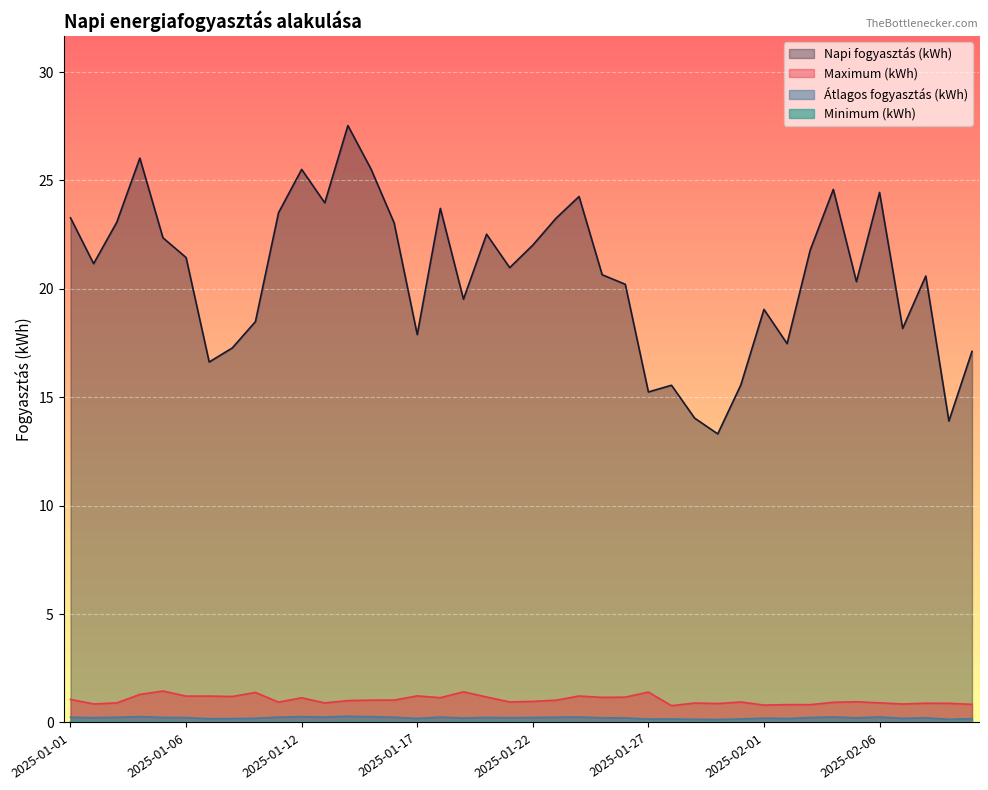

Reading left to right, list all the values displayed in this chart.

Napi fogyasztás (kWh): 2025-01-01=23.3	2025-01-02=21.2	2025-01-03=23.1	2025-01-04=26.0	2025-01-05=22.4	2025-01-06=21.4	2025-01-08=16.6	2025-01-09=17.3	2025-01-10=18.5	2025-01-11=23.5	2025-01-12=25.5	2025-01-13=24.0	2025-01-14=27.5	2025-01-15=25.5	2025-01-16=23.0	2025-01-17=17.9	2025-01-18=23.7	2025-01-19=19.5	2025-01-20=22.5	2025-01-21=21.0	2025-01-22=22.0	2025-01-23=23.3	2025-01-24=24.3	2025-01-25=20.7	2025-01-26=20.2	2025-01-27=15.2	2025-01-28=15.6	2025-01-29=14.0	2025-01-30=13.3	2025-01-31=15.6	2025-02-01=19.1	2025-02-02=17.5	2025-02-03=21.8	2025-02-04=24.6	2025-02-05=20.3	2025-02-06=24.4	2025-02-07=18.2	2025-02-08=20.6	2025-02-09=13.9	2025-02-10=17.1
Maximum (kWh): 2025-01-01=1.1	2025-01-02=0.9	2025-01-03=0.9	2025-01-04=1.3	2025-01-05=1.4	2025-01-06=1.2	2025-01-08=1.2	2025-01-09=1.2	2025-01-10=1.4	2025-01-11=0.9	2025-01-12=1.1	2025-01-13=0.9	2025-01-14=1.0	2025-01-15=1.0	2025-01-16=1.0	2025-01-17=1.2	2025-01-18=1.1	2025-01-19=1.4	2025-01-20=1.2	2025-01-21=0.9	2025-01-22=1.0	2025-01-23=1.0	2025-01-24=1.2	2025-01-25=1.2	2025-01-26=1.2	2025-01-27=1.4	2025-01-28=0.8	2025-01-29=0.9	2025-01-30=0.9	2025-01-31=0.9	2025-02-01=0.8	2025-02-02=0.8	2025-02-03=0.8	2025-02-04=0.9	2025-02-05=1.0	2025-02-06=0.9	2025-02-07=0.9	2025-02-08=0.9	2025-02-09=0.9	2025-02-10=0.8
Átlagos fogyasztás (kWh): 2025-01-01=0.2	2025-01-02=0.2	2025-01-03=0.2	2025-01-04=0.3	2025-01-05=0.2	2025-01-06=0.2	2025-01-08=0.2	2025-01-09=0.2	2025-01-10=0.2	2025-01-11=0.2	2025-01-12=0.3	2025-01-13=0.2	2025-01-14=0.3	2025-01-15=0.3	2025-01-16=0.2	2025-01-17=0.2	2025-01-18=0.2	2025-01-19=0.2	2025-01-20=0.2	2025-01-21=0.2	2025-01-22=0.2	2025-01-23=0.2	2025-01-24=0.3	2025-01-25=0.2	2025-01-26=0.2	2025-01-27=0.2	2025-01-28=0.2	2025-01-29=0.1	2025-01-30=0.1	2025-01-31=0.2	2025-02-01=0.2	2025-02-02=0.2	2025-02-03=0.2	2025-02-04=0.3	2025-02-05=0.2	2025-02-06=0.3	2025-02-07=0.2	2025-02-08=0.2	2025-02-09=0.1	2025-02-10=0.2
Minimum (kWh): 2025-01-01=0.0	2025-01-02=0.0	2025-01-03=0.0	2025-01-04=0.0	2025-01-05=0.0	2025-01-06=0.0	2025-01-08=0.0	2025-01-09=0.0	2025-01-10=0.0	2025-01-11=0.0	2025-01-12=0.0	2025-01-13=0.0	2025-01-14=0.0	2025-01-15=0.0	2025-01-16=0.0	2025-01-17=0.0	2025-01-18=0.0	2025-01-19=0.0	2025-01-20=0.0	2025-01-21=0.0	2025-01-22=0.0	2025-01-23=0.0	2025-01-24=0.0	2025-01-25=0.0	2025-01-26=0.0	2025-01-27=0.0	2025-01-28=0.0	2025-01-29=0.0	2025-01-30=0.0	2025-01-31=0.0	2025-02-01=0.0	2025-02-02=0.0	2025-02-03=0.0	2025-02-04=0.0	2025-02-05=0.0	2025-02-06=0.0	2025-02-07=0.0	2025-02-08=0.0	2025-02-09=0.0	2025-02-10=0.0